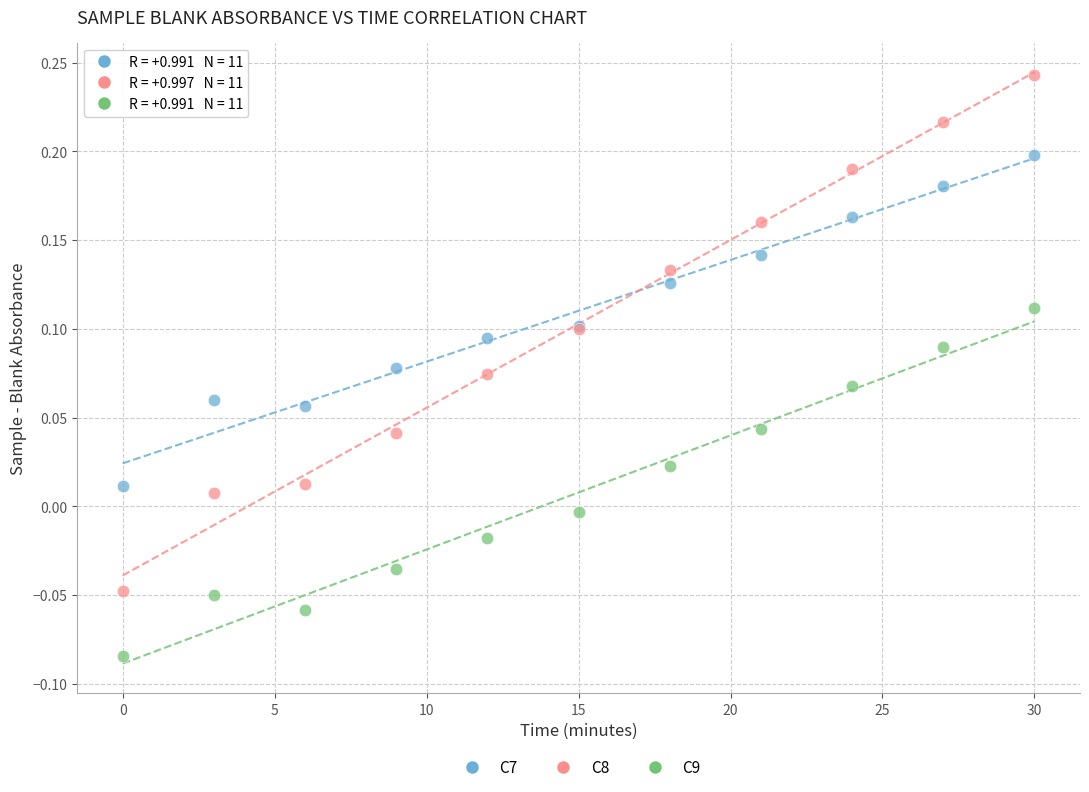

Which series contains the highest Y value?

C8